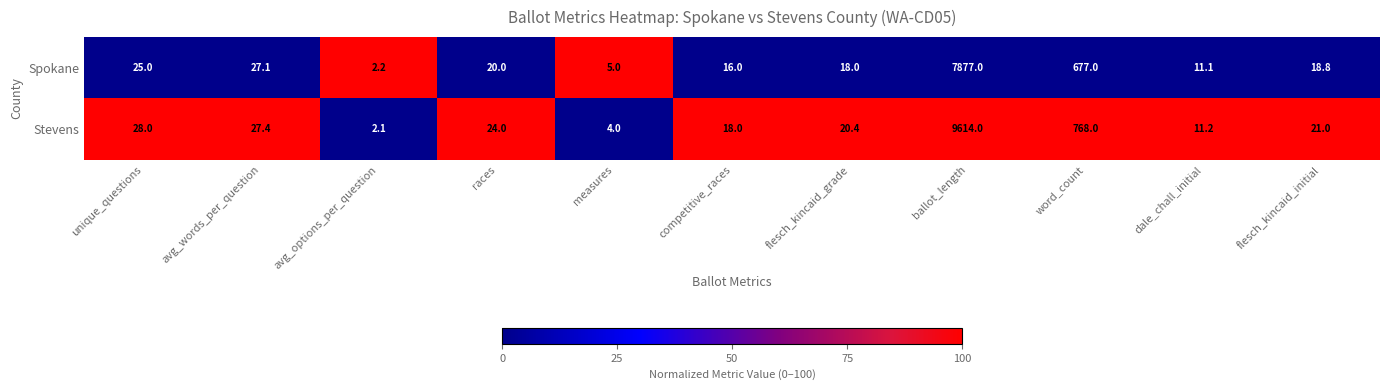

Count the number of data series in this chart.

2